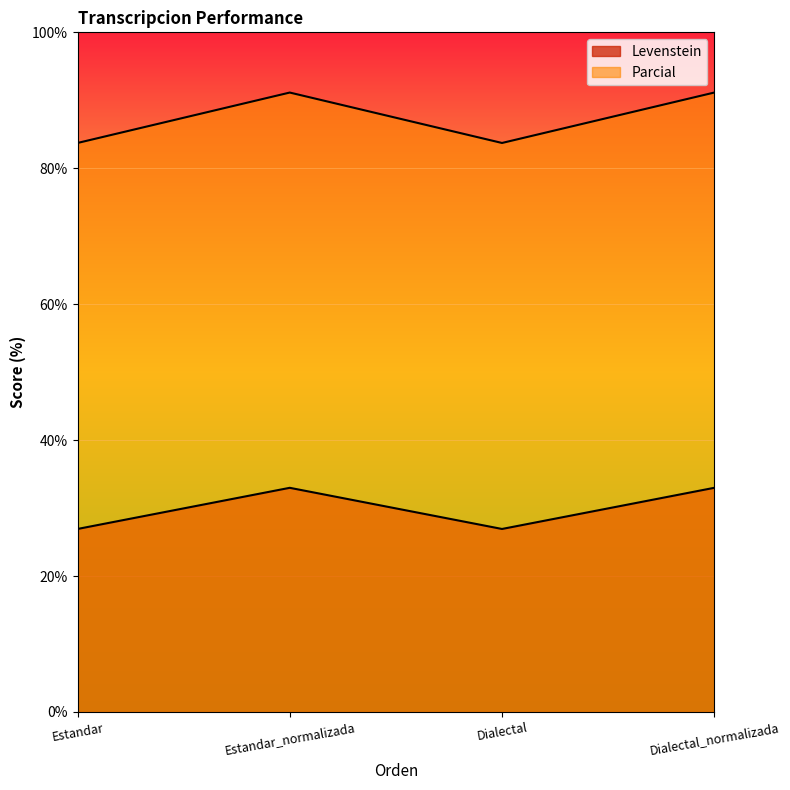

In Levenstein, how many points are lower than both neighbors (excluding endpoints)?

1